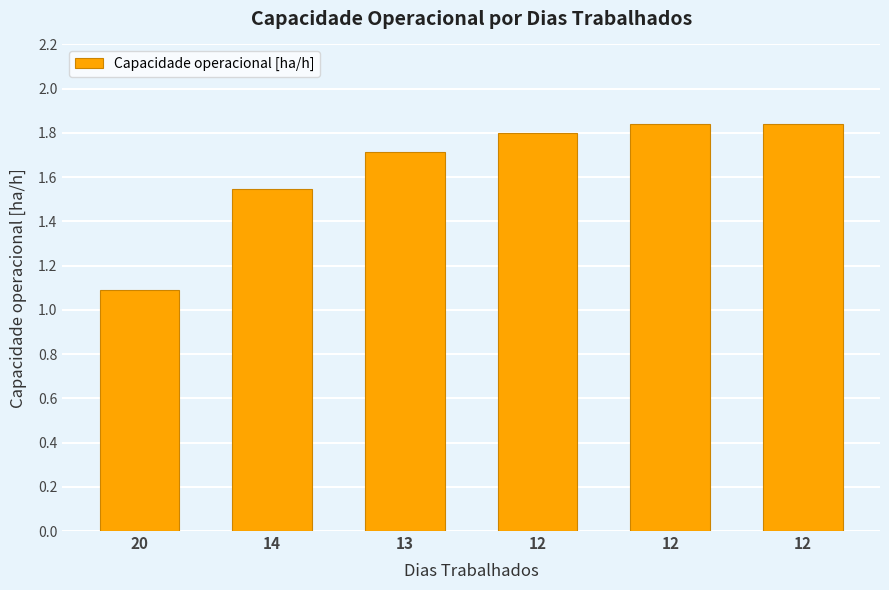

What is the smallest value displayed?

1.1